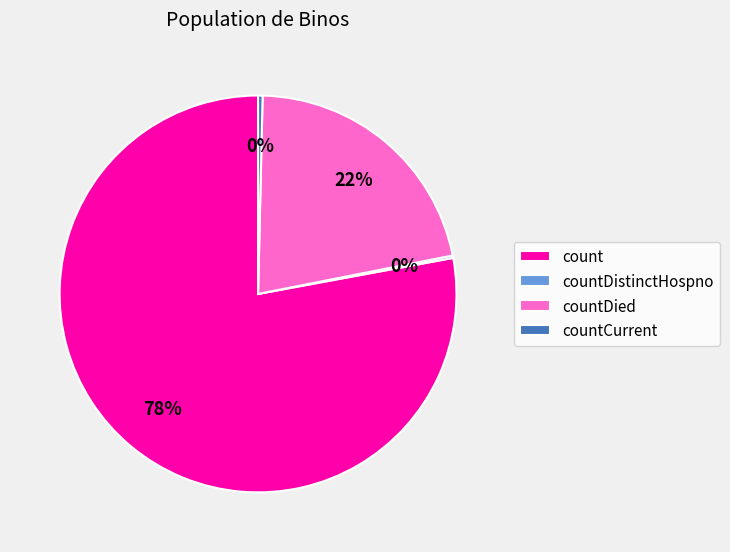

Between countDied and countCurrent, which is larger?

countDied